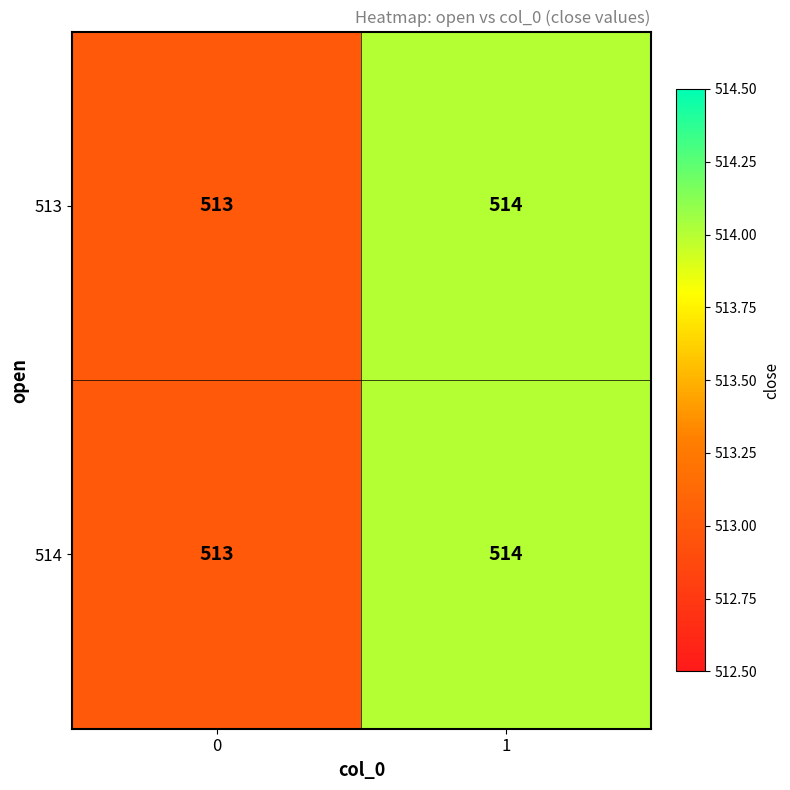

What is the total value across all series at 1?

1028